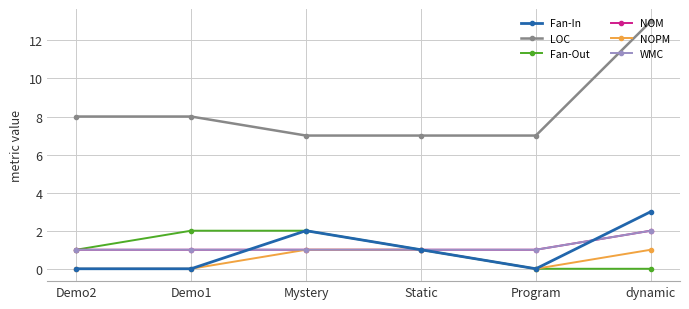

Reading left to right, what are all the values shown in this chart?

Fan-In: Demo2=0	Demo1=0	Mystery=2	Static=1	Program=0	dynamic=3
LOC: Demo2=8	Demo1=8	Mystery=7	Static=7	Program=7	dynamic=13
Fan-Out: Demo2=1	Demo1=2	Mystery=2	Static=1	Program=0	dynamic=0
NOM: Demo2=1	Demo1=1	Mystery=1	Static=1	Program=1	dynamic=2
NOPM: Demo2=0	Demo1=0	Mystery=1	Static=1	Program=0	dynamic=1
WMC: Demo2=1	Demo1=1	Mystery=1	Static=1	Program=1	dynamic=2